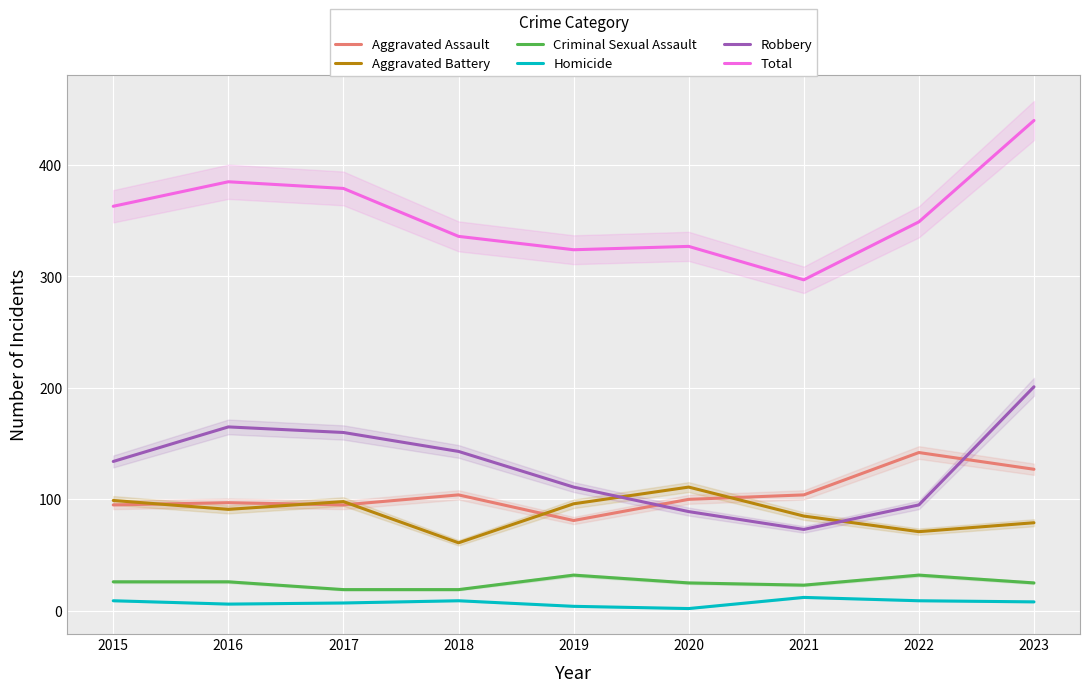

At which label does Criminal Sexual Assault first exceed 25?

2015